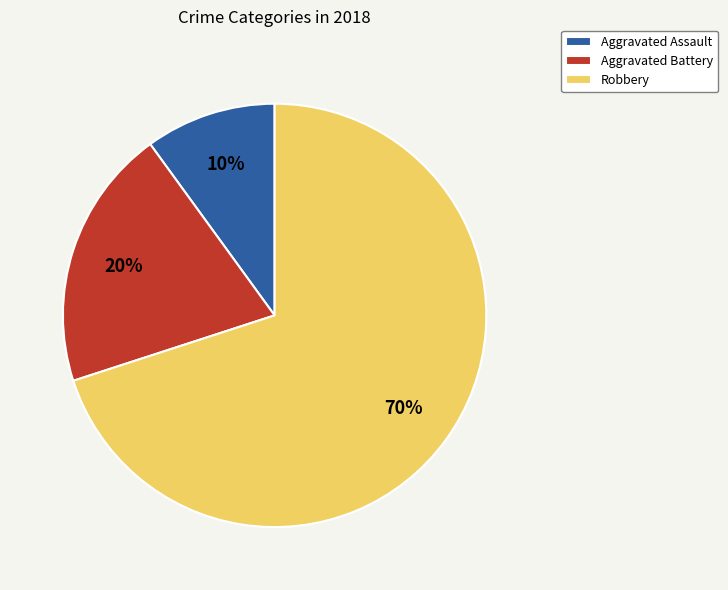

True or false: Robbery accounts for 70% of the total.

True